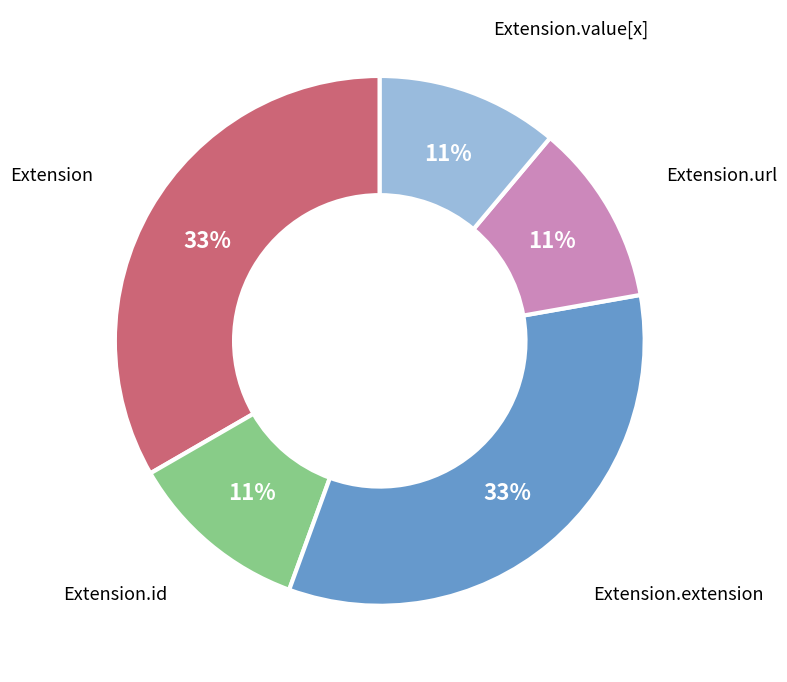

Is there a majority slice in this chart?

No